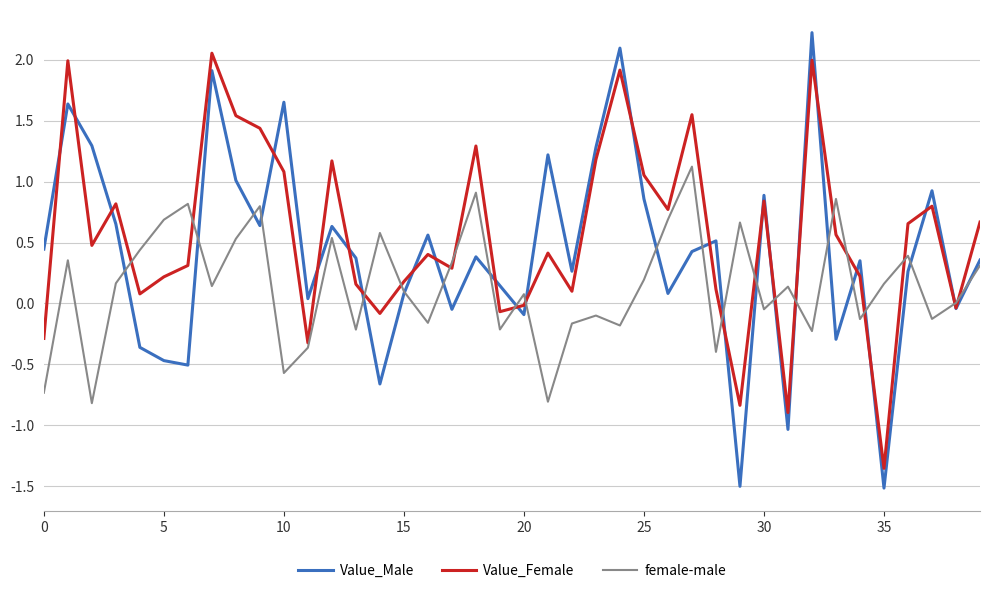

What is the minimum value shown in the chart?

-1.5